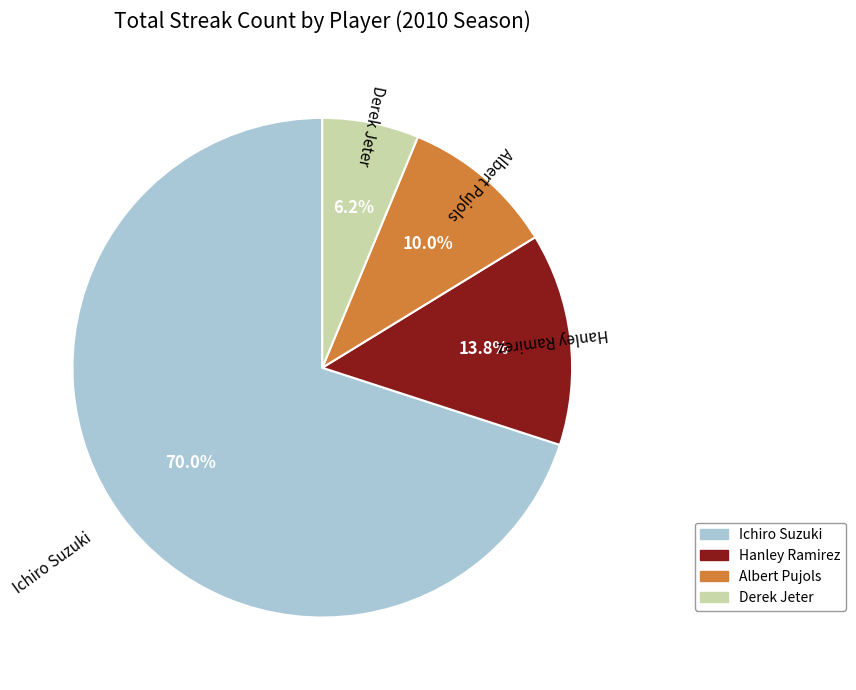

What portion of the pie excludes Ichiro Suzuki?

30.0%